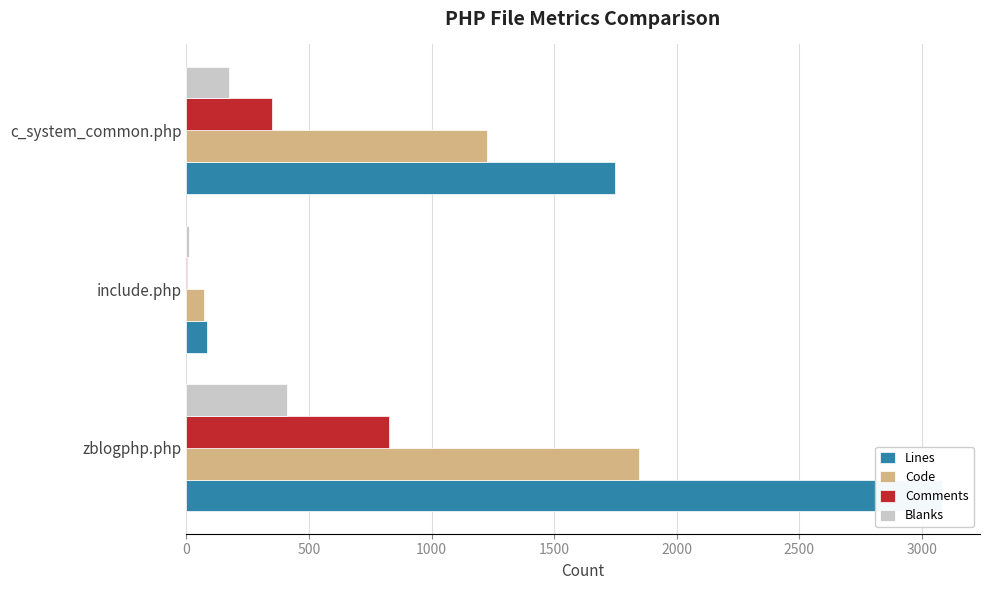

At how many categories does at least one series exceed 1355?

2